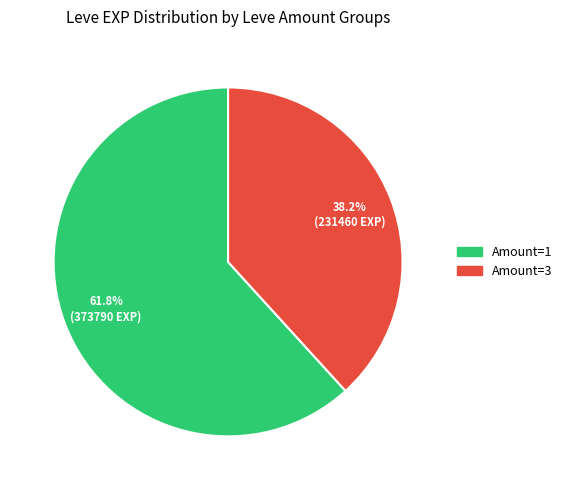

Is there a majority slice in this chart?

Yes